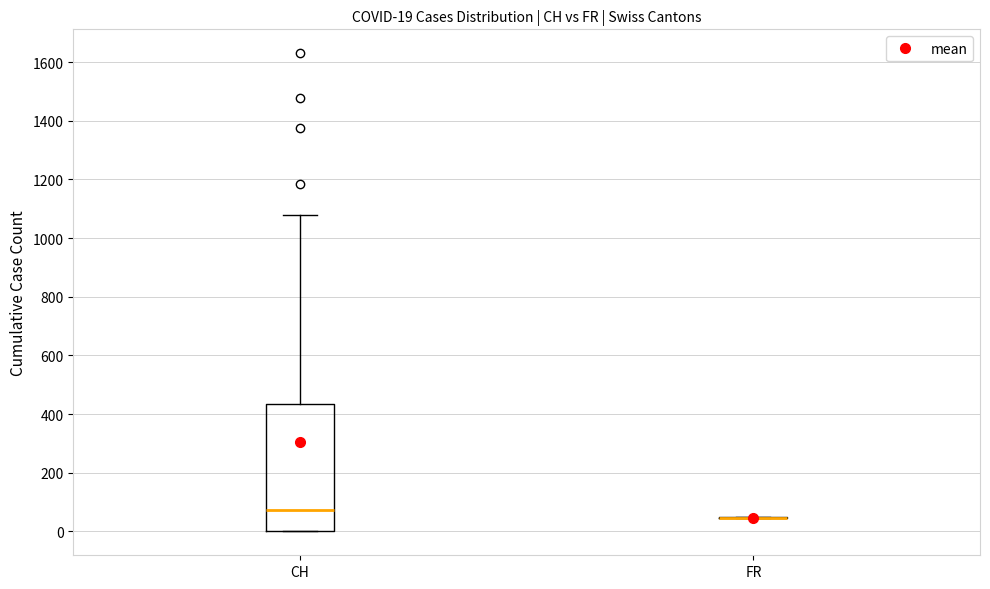

Which box is the tallest, from its lower edge to its upper edge?

CH